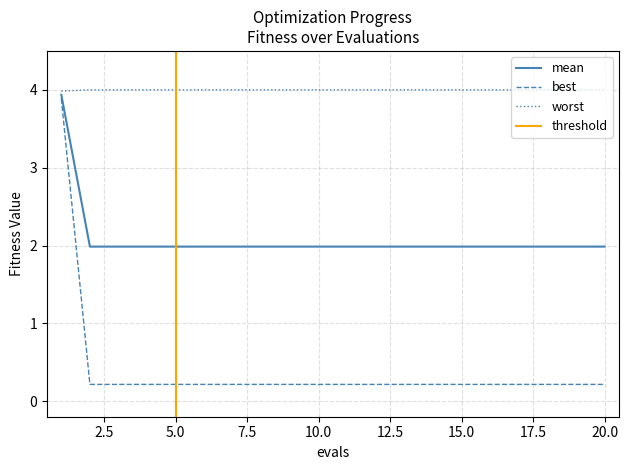

How many data points does each series have?

20